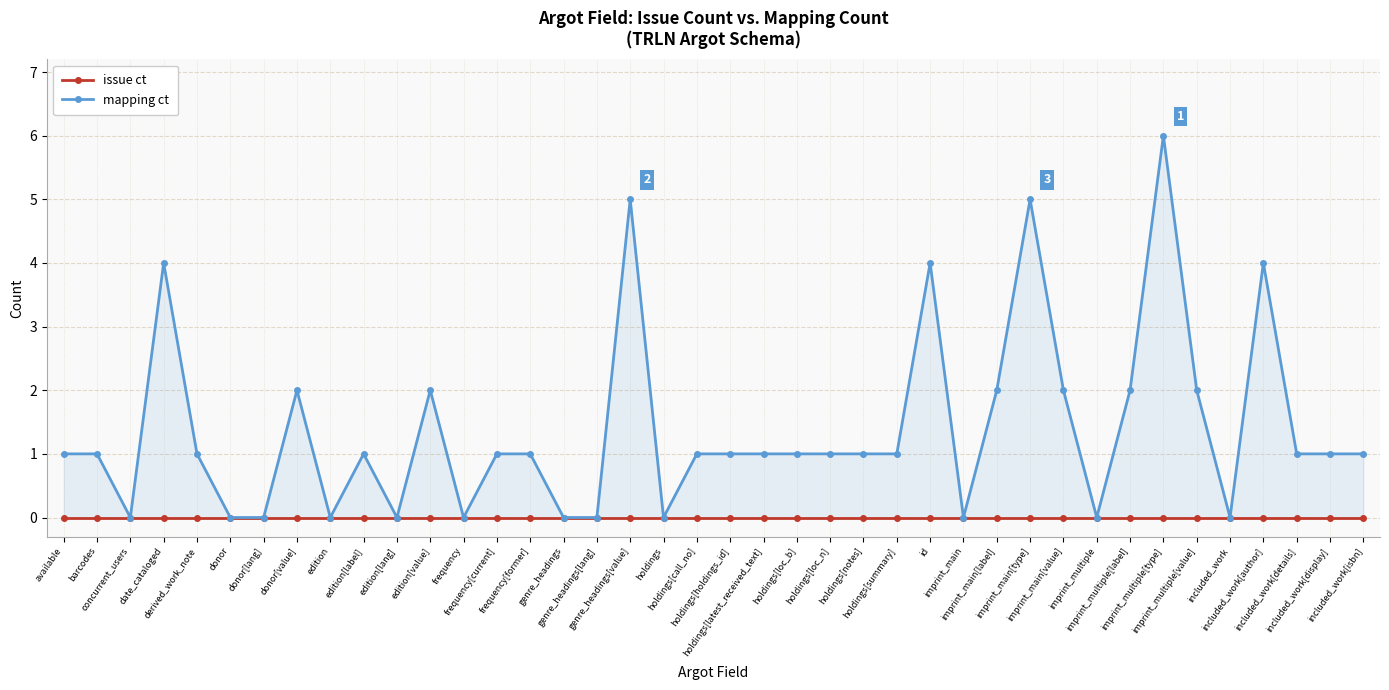

True or false: mapping ct and issue ct intersect in this chart.

False